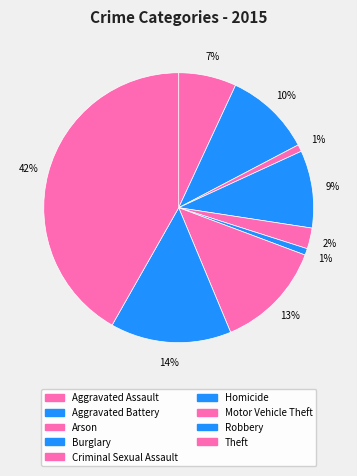

Which category has the biggest portion of the pie?

Theft